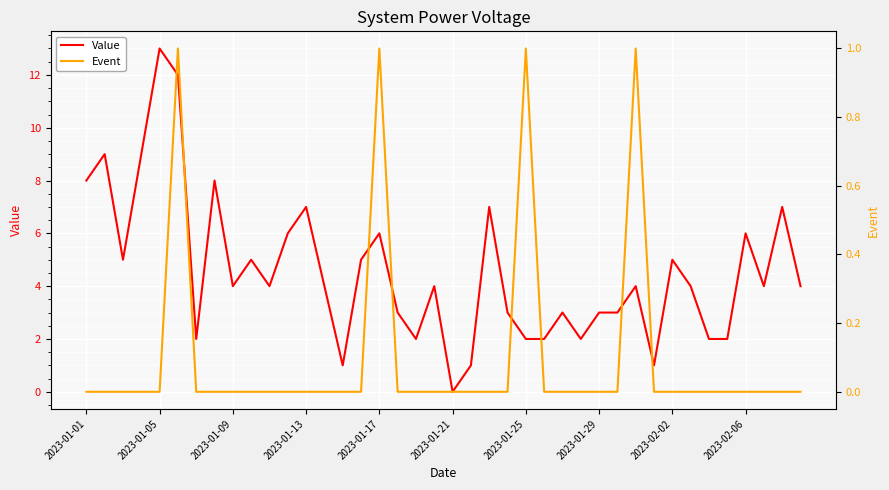

Is it true that Event equals 0 at 31?

False